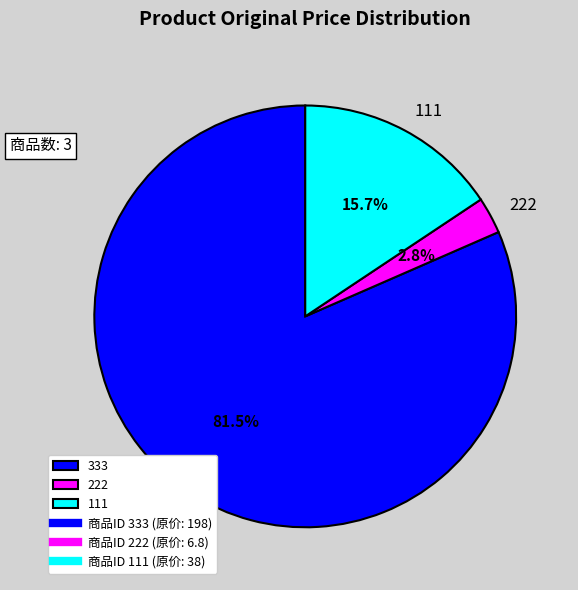

What percentage do 111 and 333 together represent?

97.2%